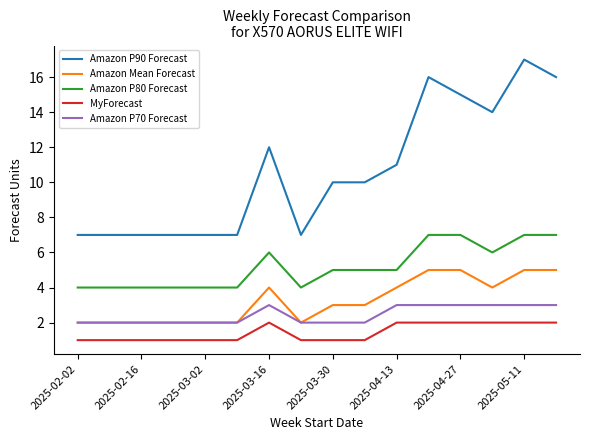

How many lines are shown in the chart?

5